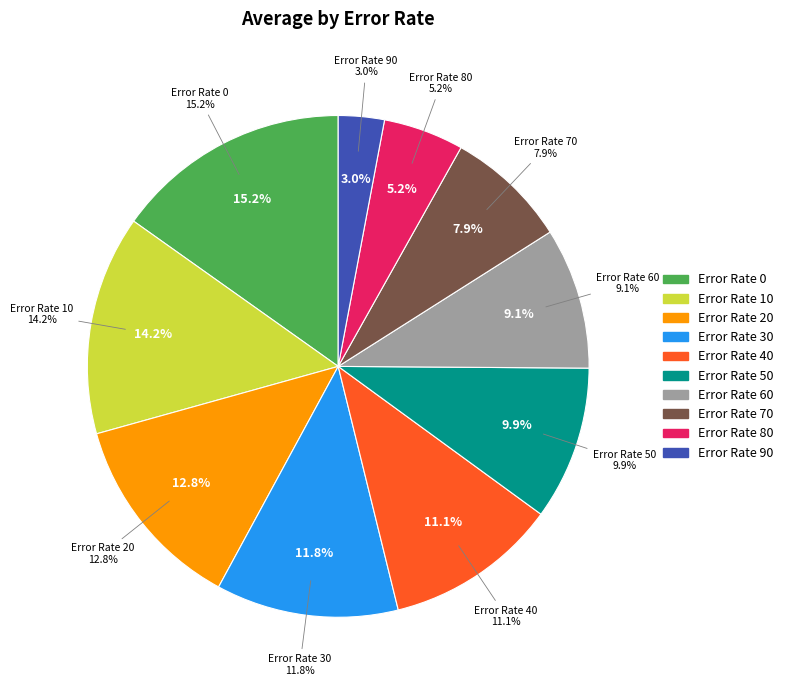

What percentage is the 80 slice, to the nearest percent?

5%